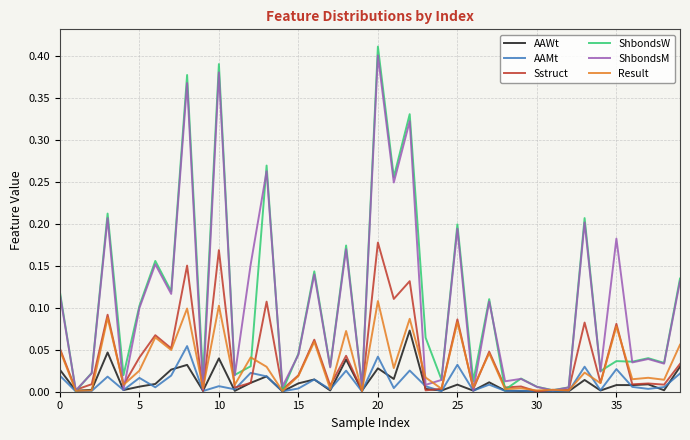

In AAWt, how many points are lower than both neighbors (excluding endpoints)?

14